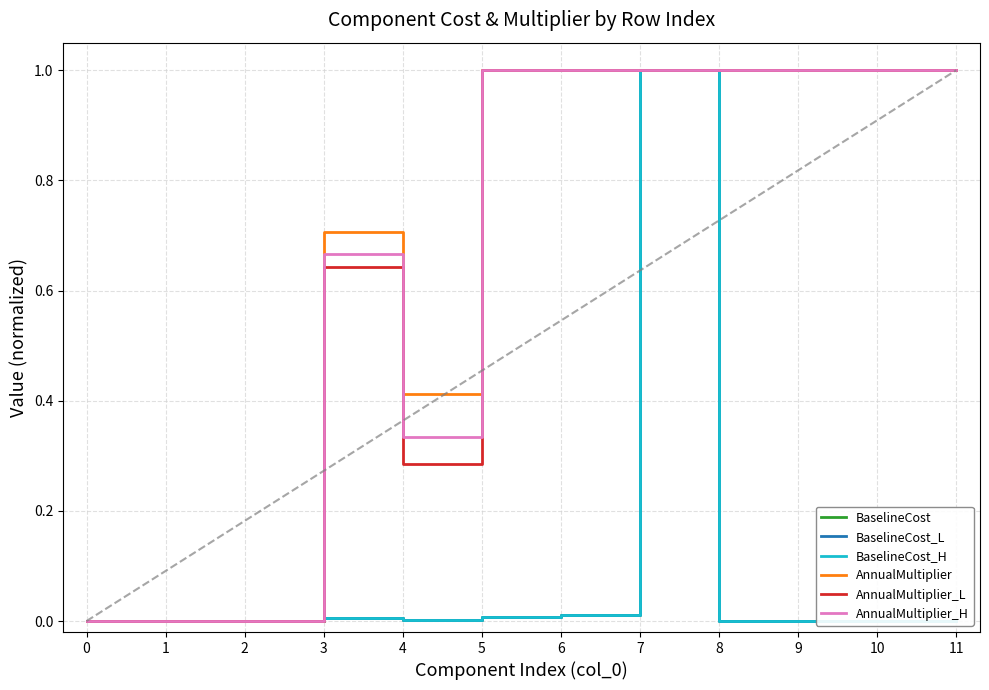

Is the value of AnnualMultiplier_H at 10 greater than the value of BaselineCost_L at 9?

Yes